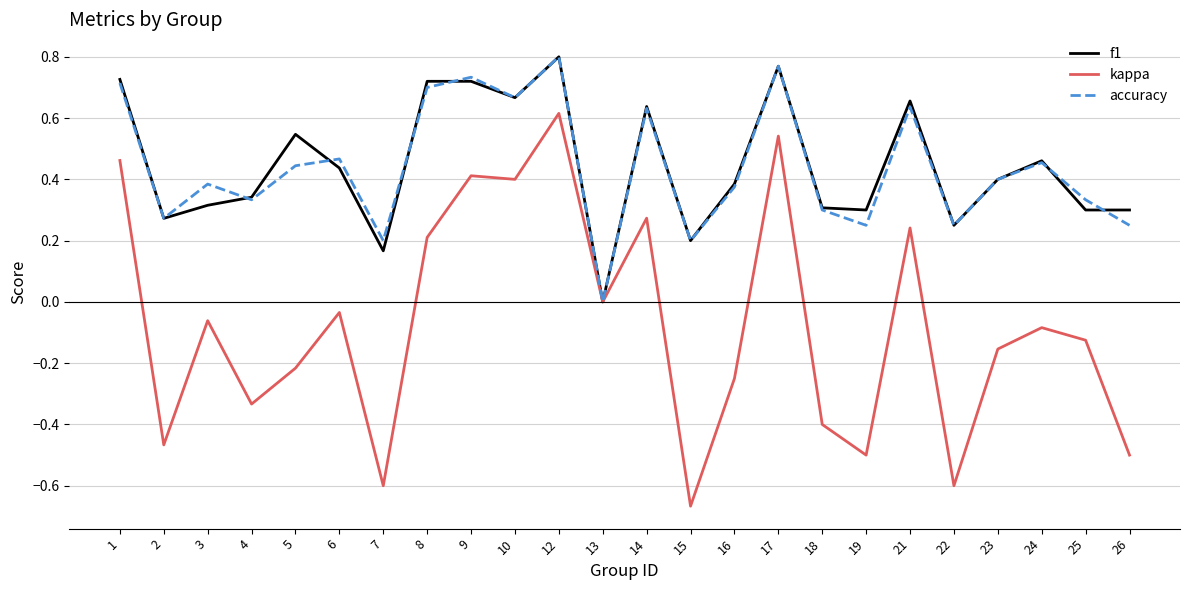

Which category has the lowest value in the f1 series?

13